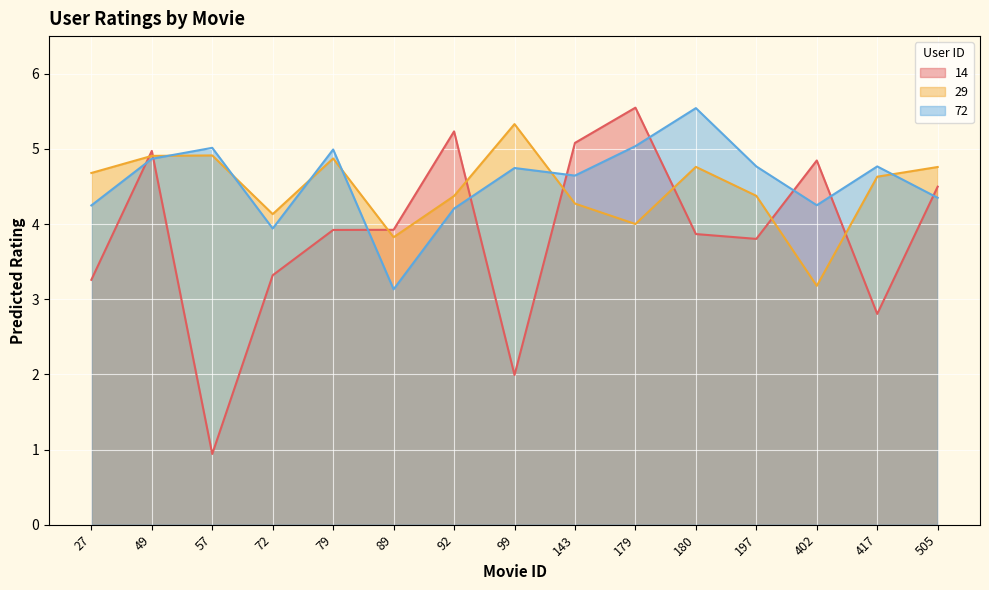

What is the difference between the highest and lowest values at 402?

1.7